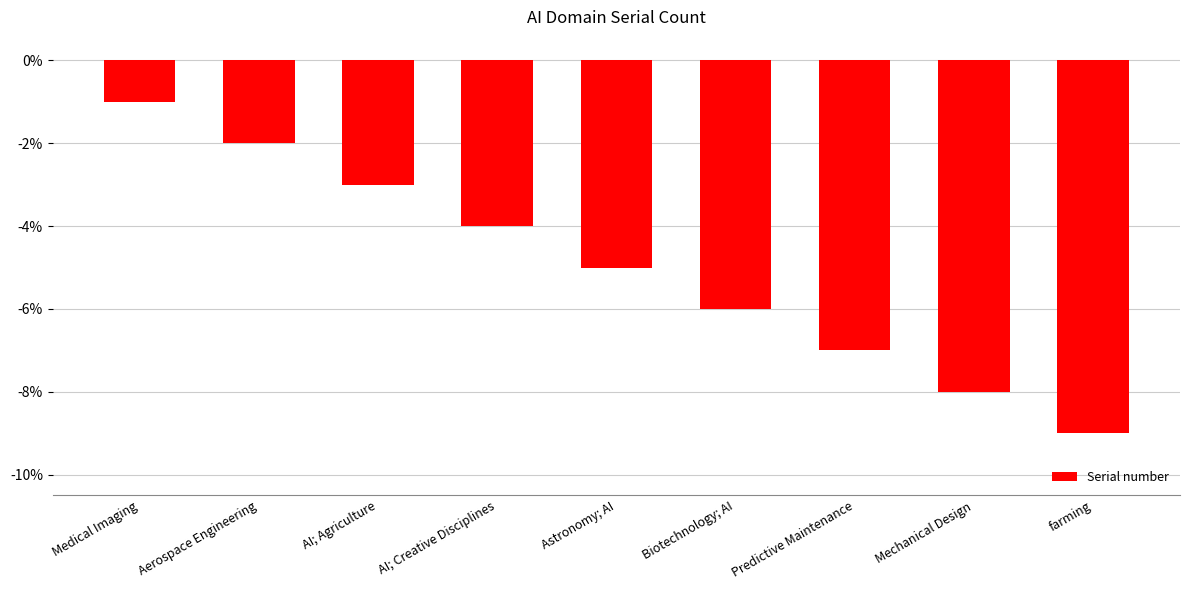

What is the minimum value shown in the chart?

-9